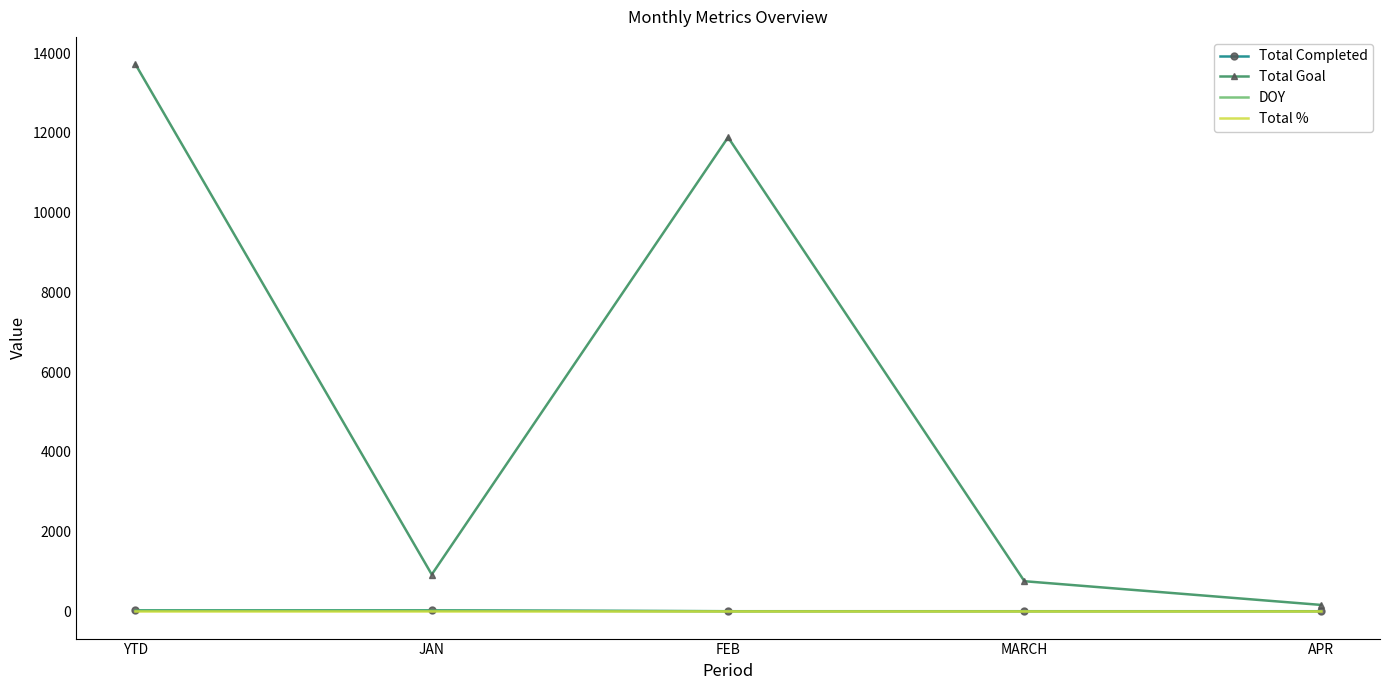

Is it true that Total Goal equals 753 at MARCH?

True